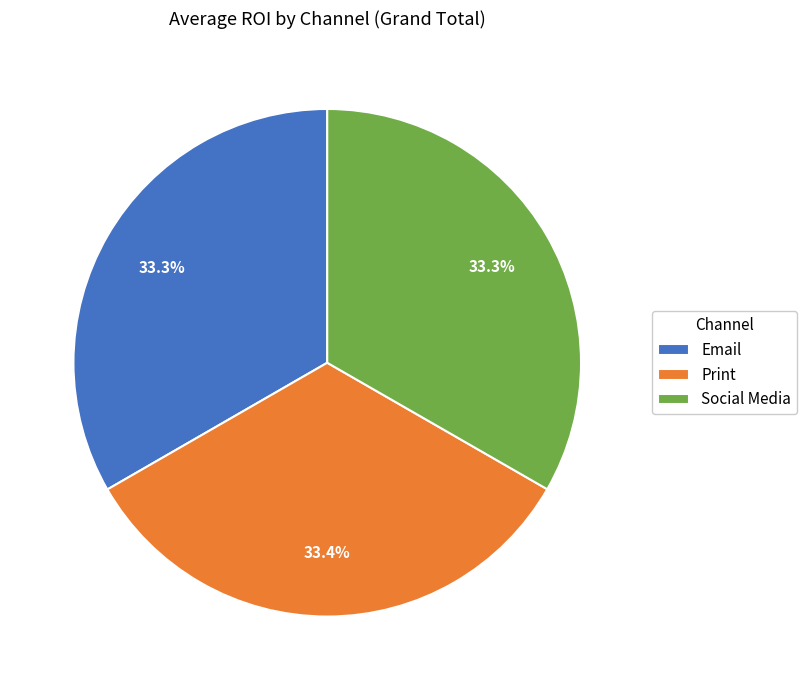

To the nearest percent, what is the average slice percentage?

33%